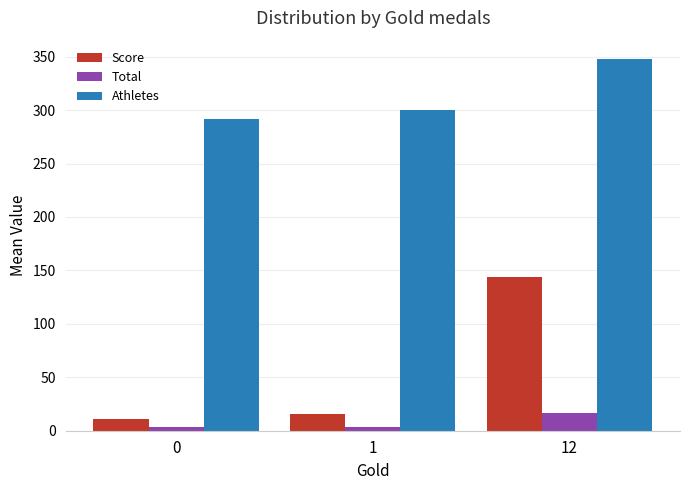

The value of Score at 12 is 43.3. True or false?

False